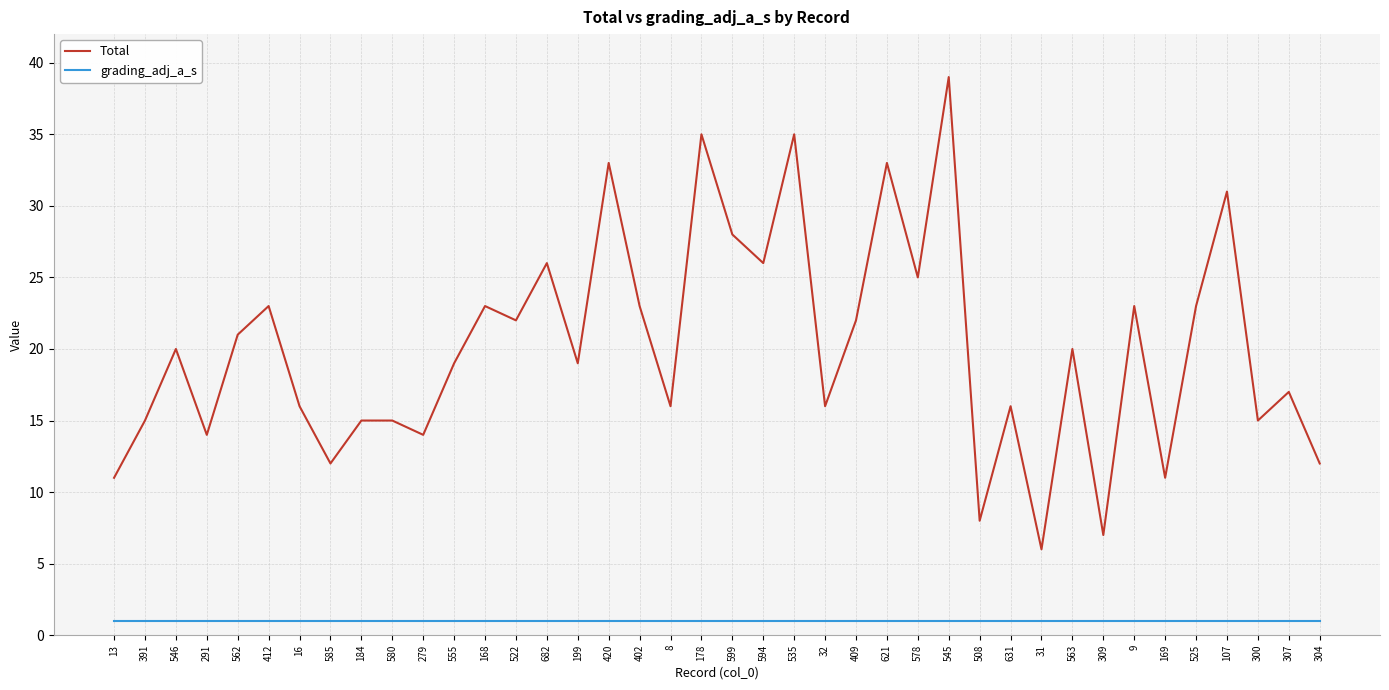

How many interior local valleys does the Total series have?

14